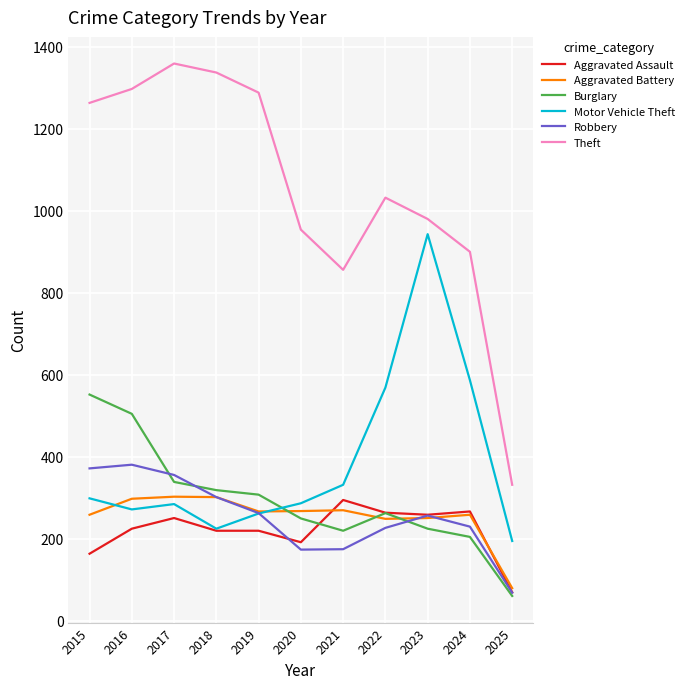

Which series has the widest spread of values?

Theft